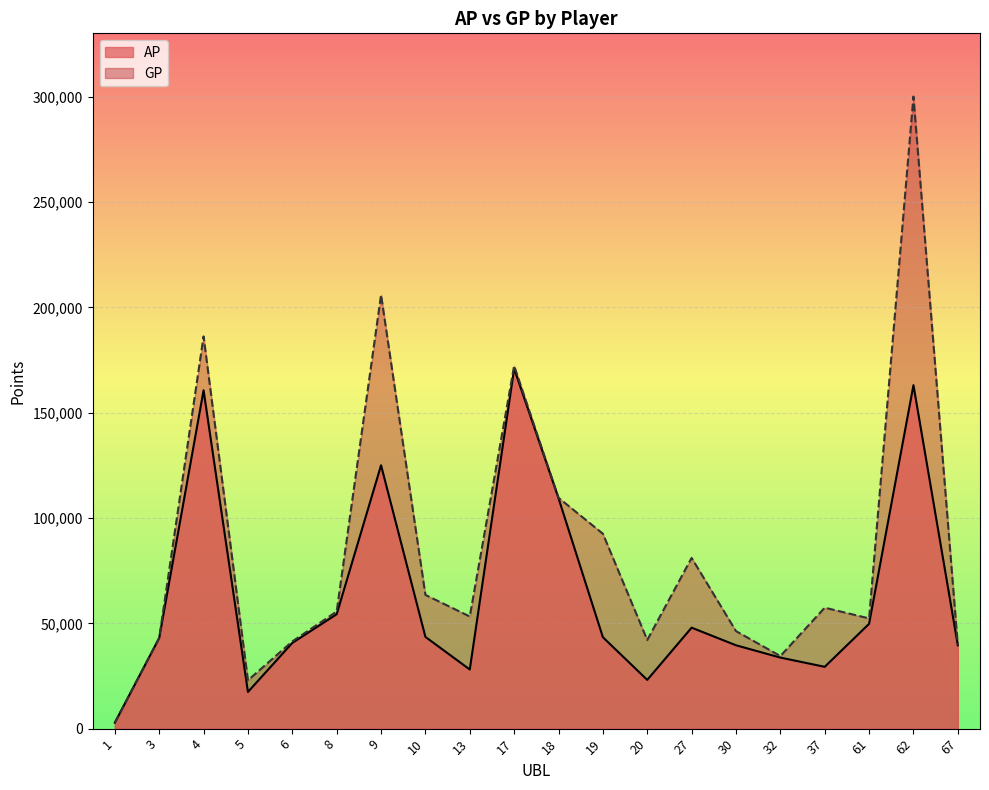

At which category does GP reach its first local valley?

5